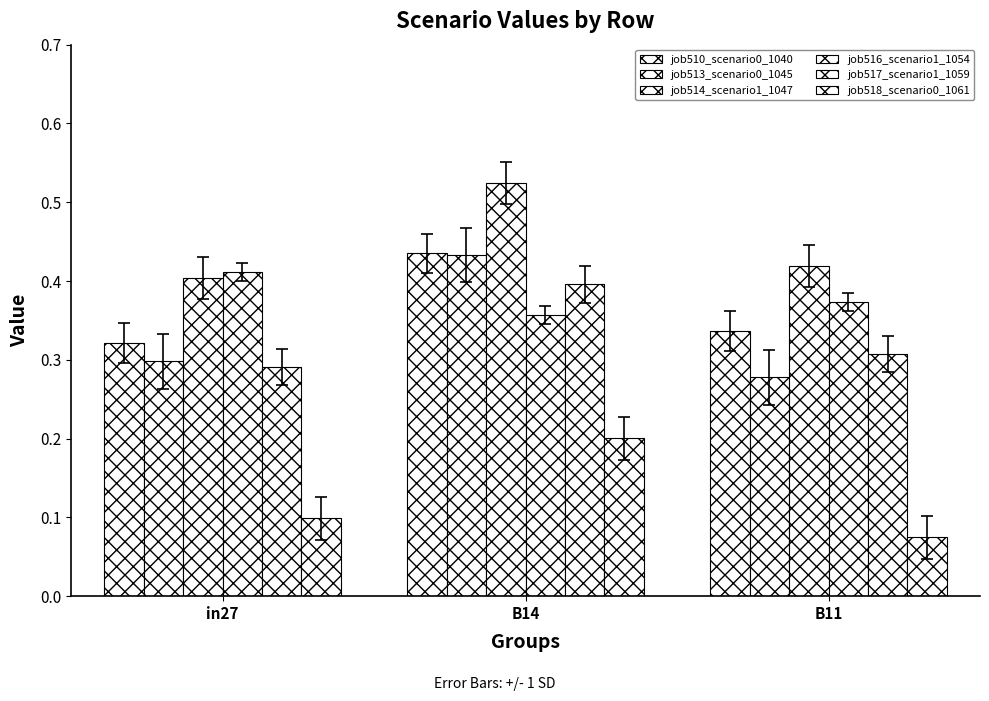

What is the sum of all job516_scenario1_1054 values?

1.1